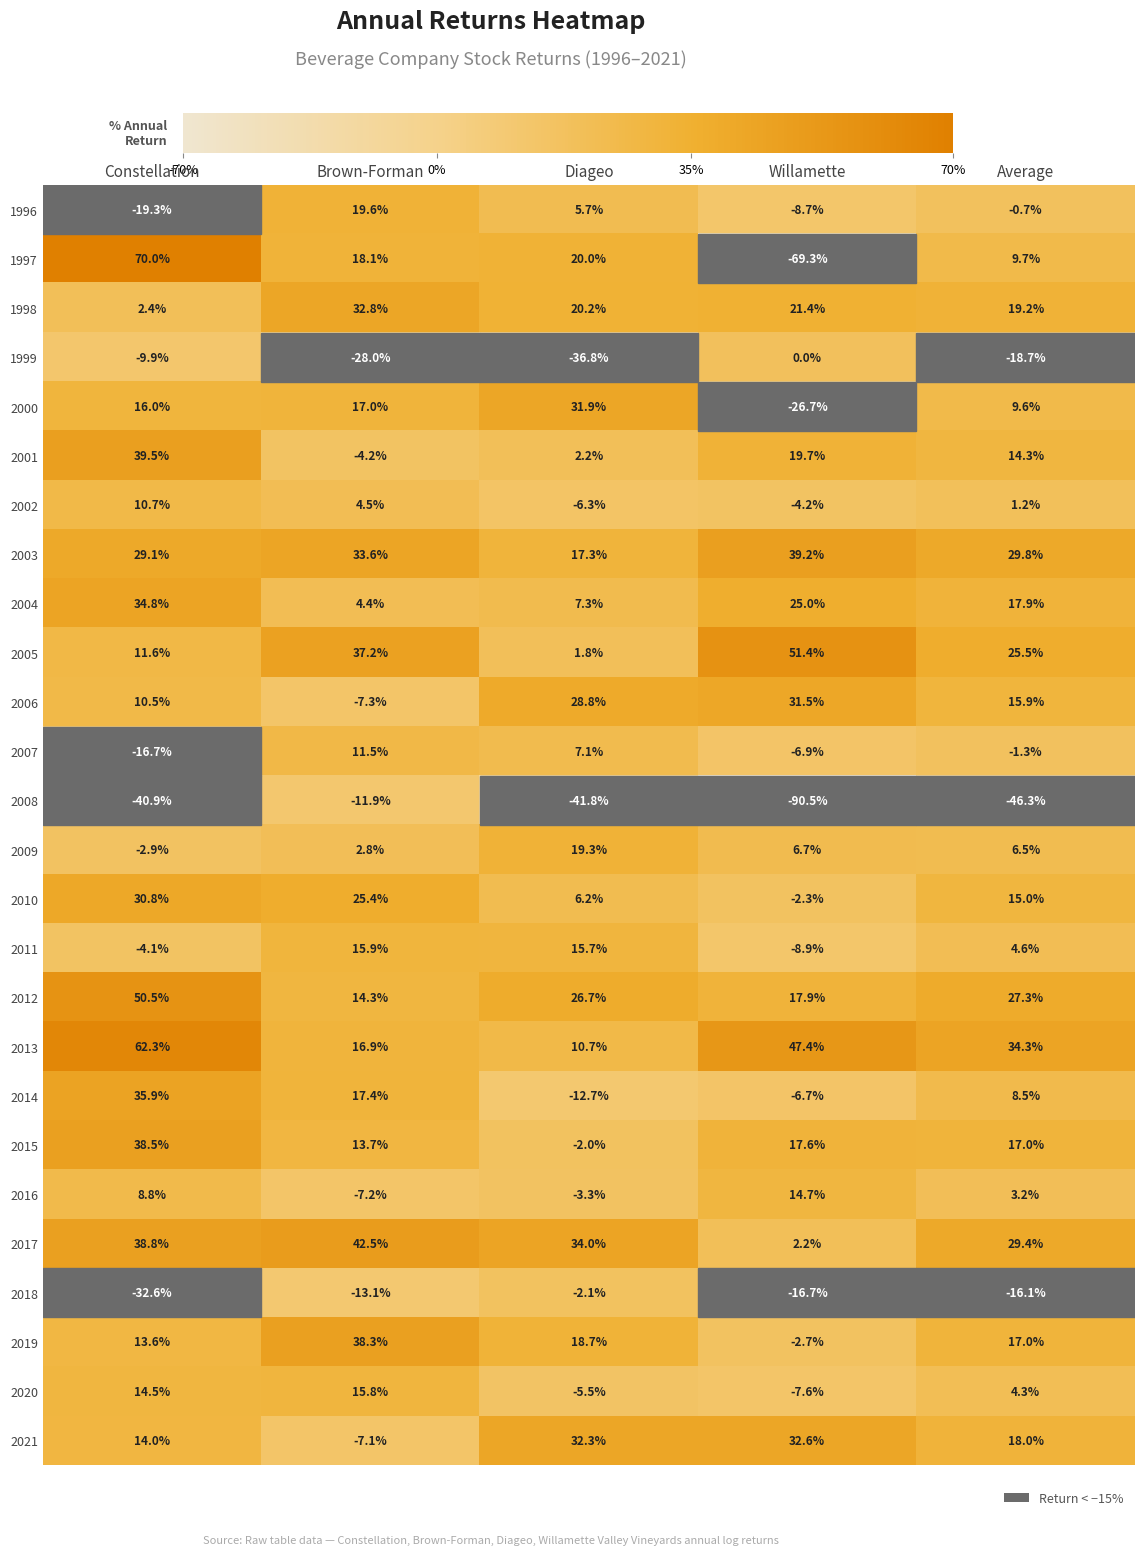

Which label corresponds to the largest value in the chart?

Constellation